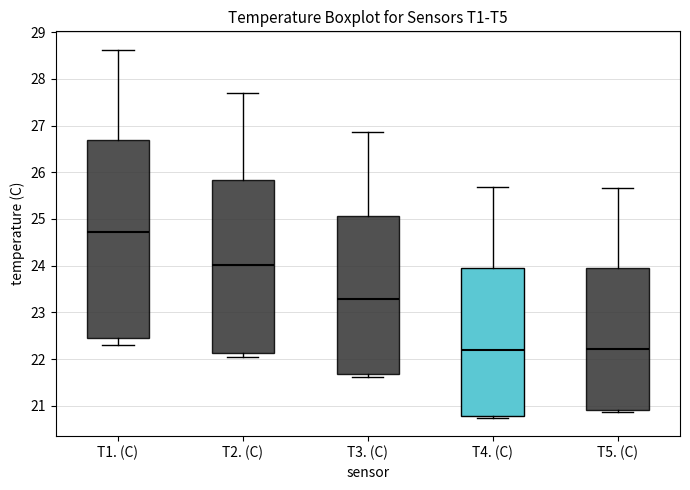

Reading left to right, read every box against the y-axis: the position of its median line, the range the box covers, and the ends of its whiskers. The values are not printed on the chart, so give them approximately, as read against the axis.

T1. (C): median 24.7, box 22.5 to 26.7, whiskers 22.3 to 28.6
T2. (C): median 24.0, box 22.1 to 25.8, whiskers 22.0 to 27.7
T3. (C): median 23.3, box 21.7 to 25.1, whiskers 21.6 to 26.9
T4. (C): median 22.2, box 20.8 to 23.9, whiskers 20.7 to 25.7
T5. (C): median 22.2, box 20.9 to 24.0, whiskers 20.9 (just below the box's lower edge) to 25.7